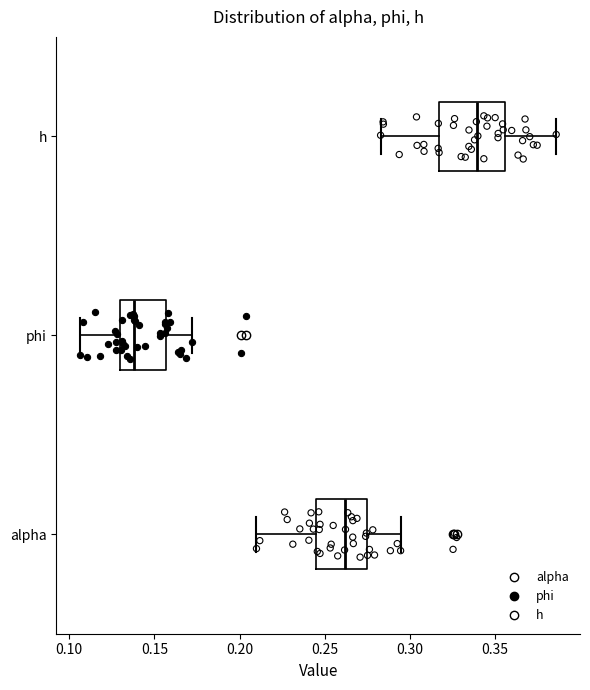

Comparing the boxes themselves (not the whiskers), which one is the widest?

h